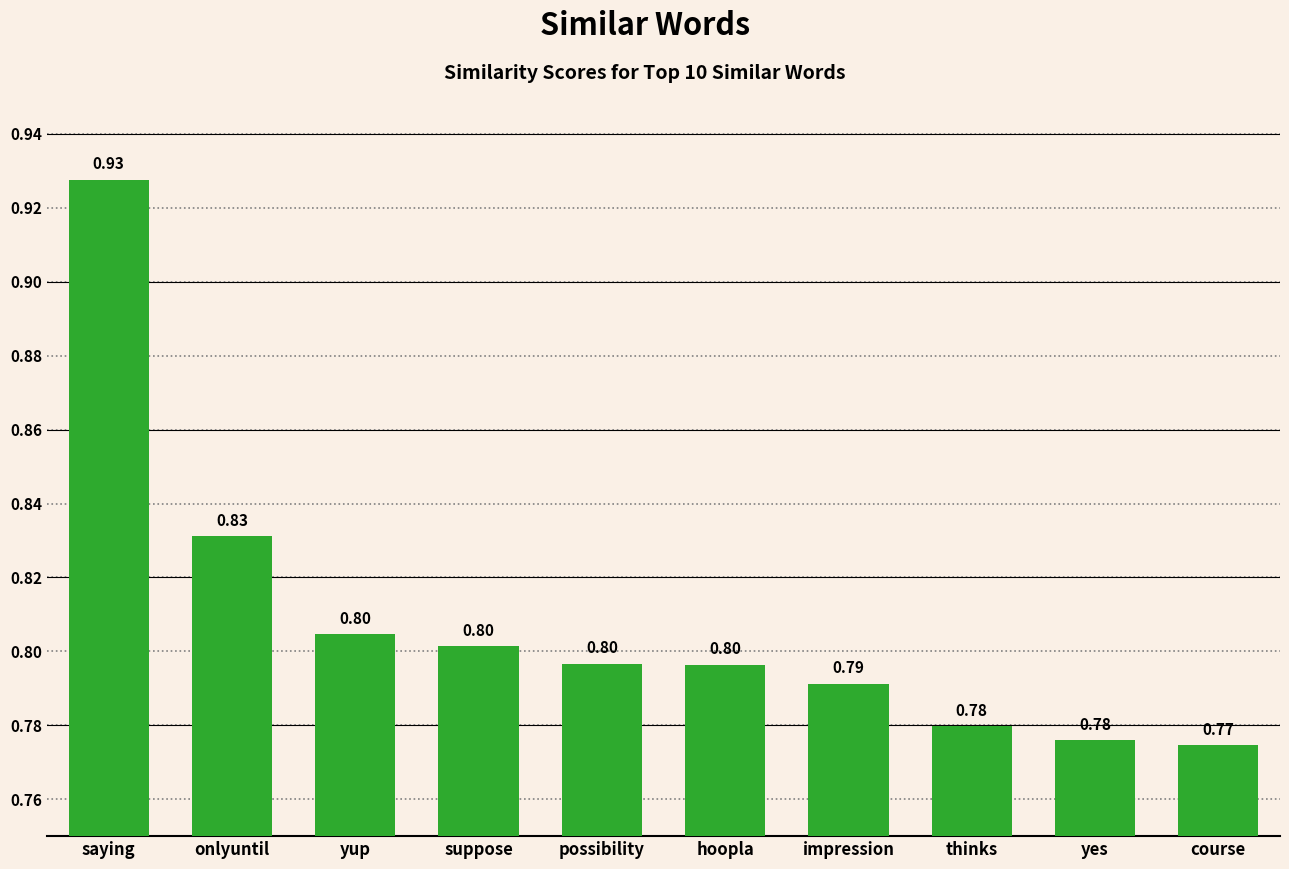

At which category does the chart reach its peak across all series?

saying